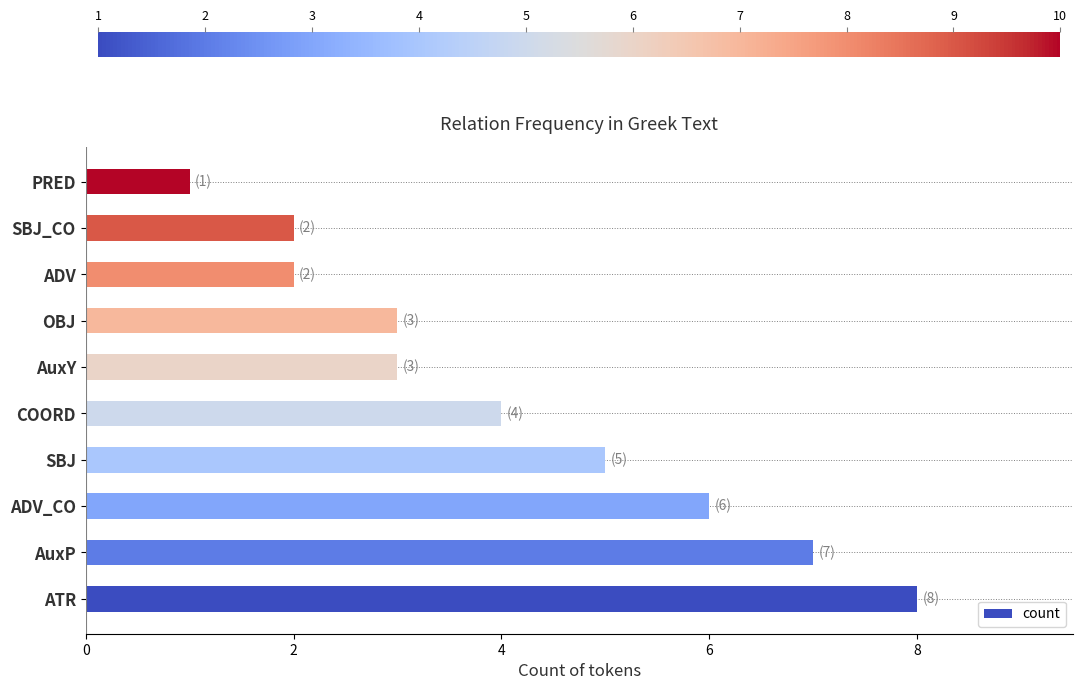

Reading bottom to top, transcribe all the data shown in this chart.

8	7	6	5	4	3	3	2	2	1